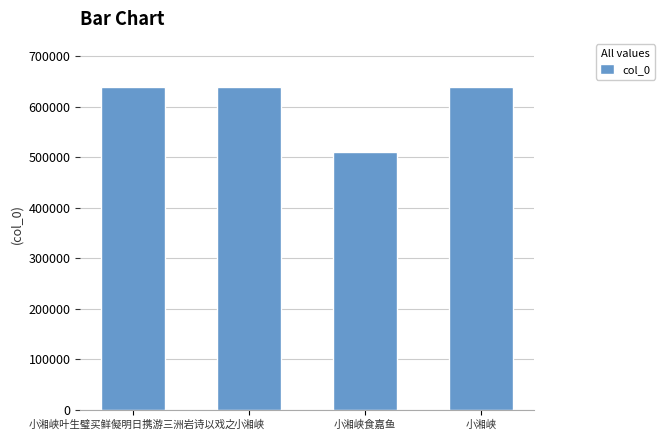

Reading right to left, transcribe all the data shown in this chart.

638057	510075	637992	637993